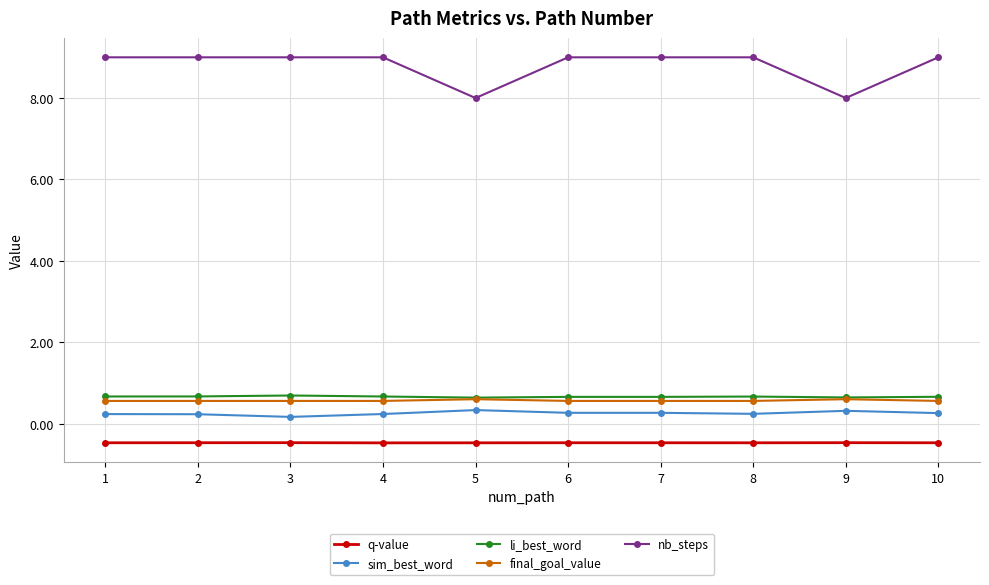

True or false: final_goal_value has a value of 1.0 at 4.

False